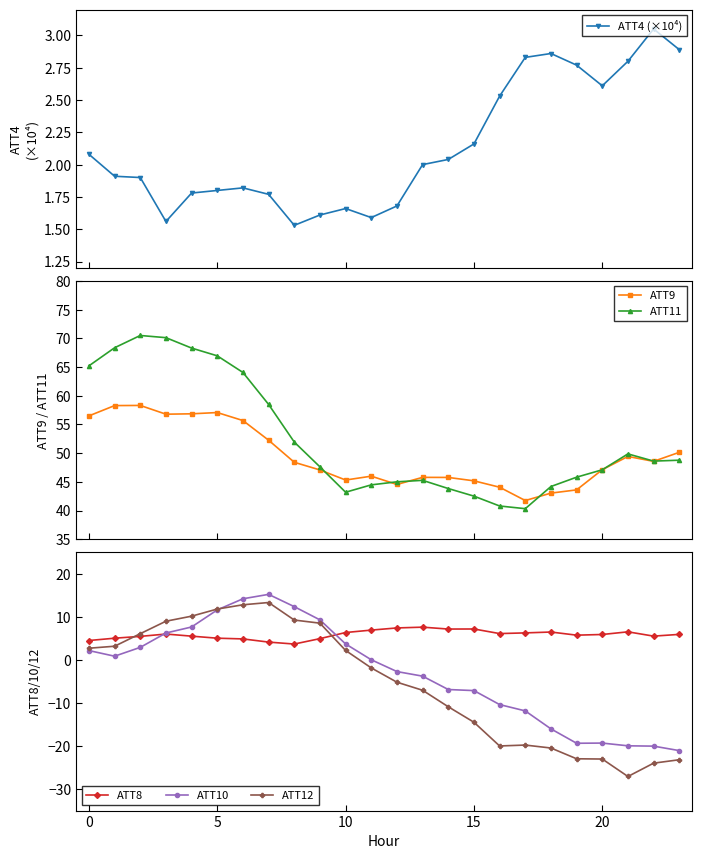

Which series ends up on top after the final intersection of ATT12 and ATT8?

ATT8